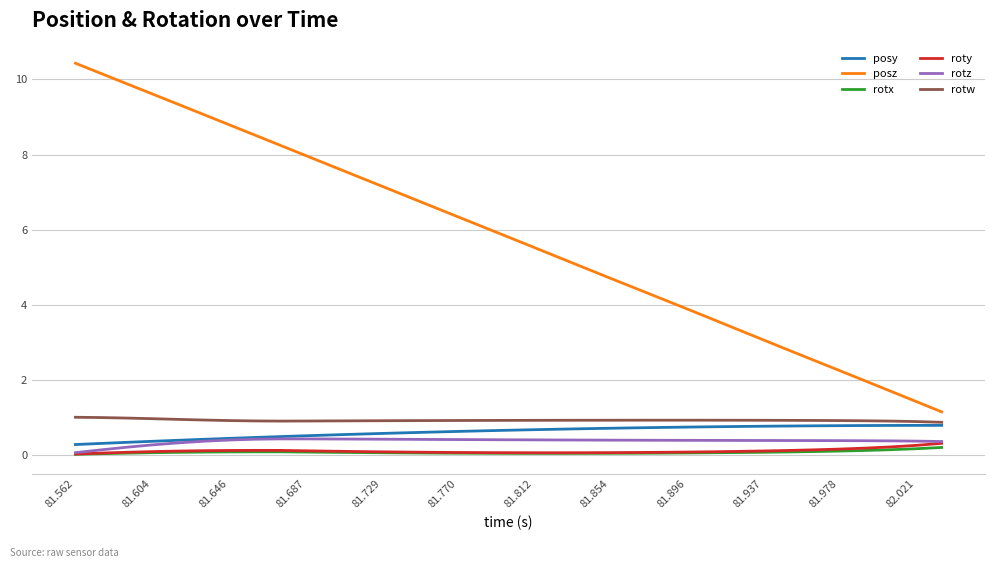

True or false: rotw and posz intersect in this chart.

False